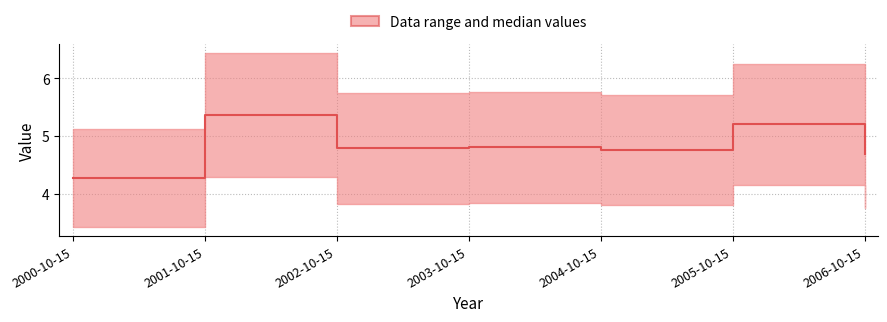

Reading left to right, extract all data points from this chart.

2000-10-15=4.3	2001-10-15=5.4	2002-10-15=4.8	2003-10-15=4.8	2004-10-15=4.8	2005-10-15=5.2	2006-10-15=4.7